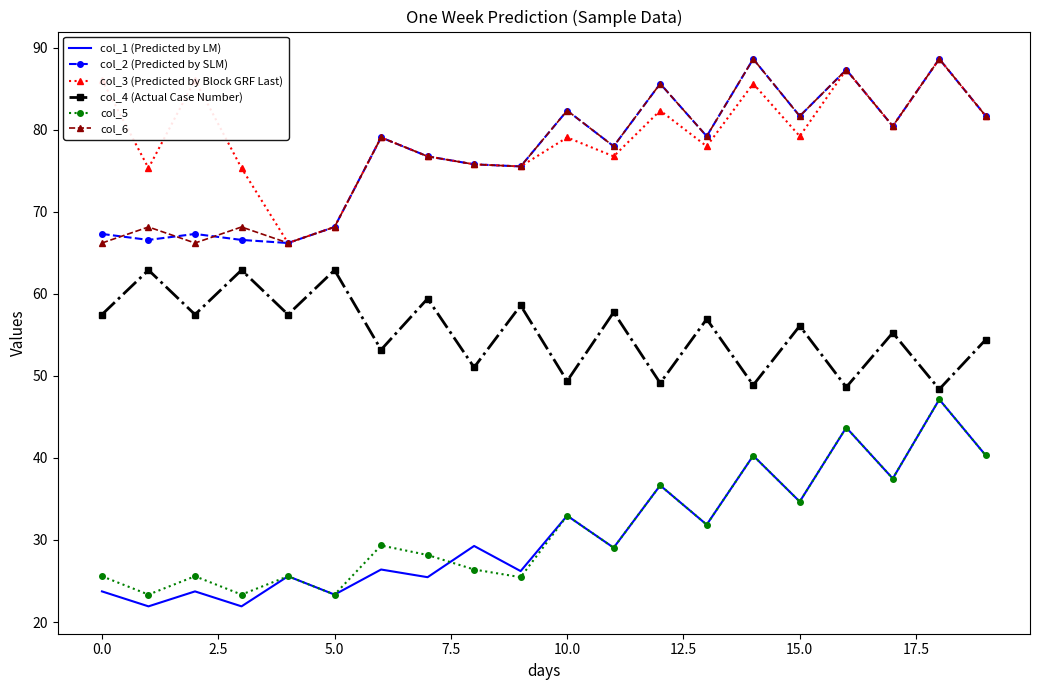

What is the minimum value shown in the chart?

21.9